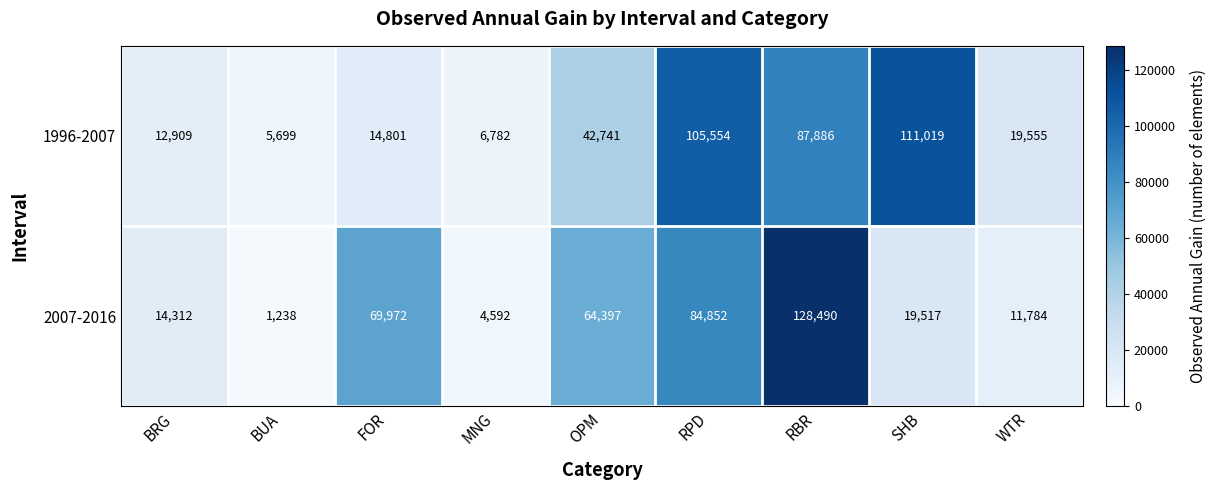

Which category has the highest value in the 1996-2007 series?

SHB